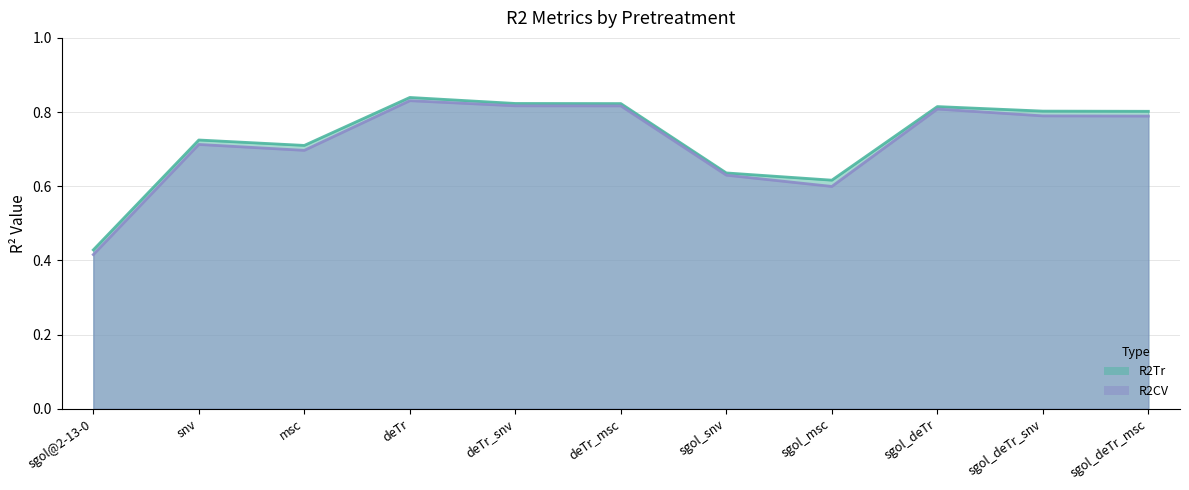

How many distinct data groups are displayed?

2